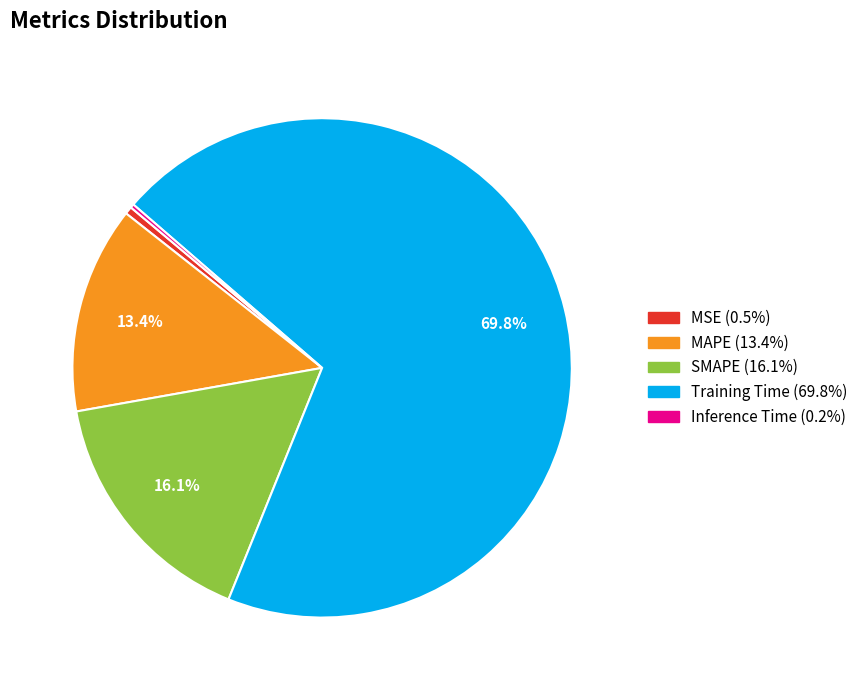

Between Training Time and MSE, which is larger?

Training Time